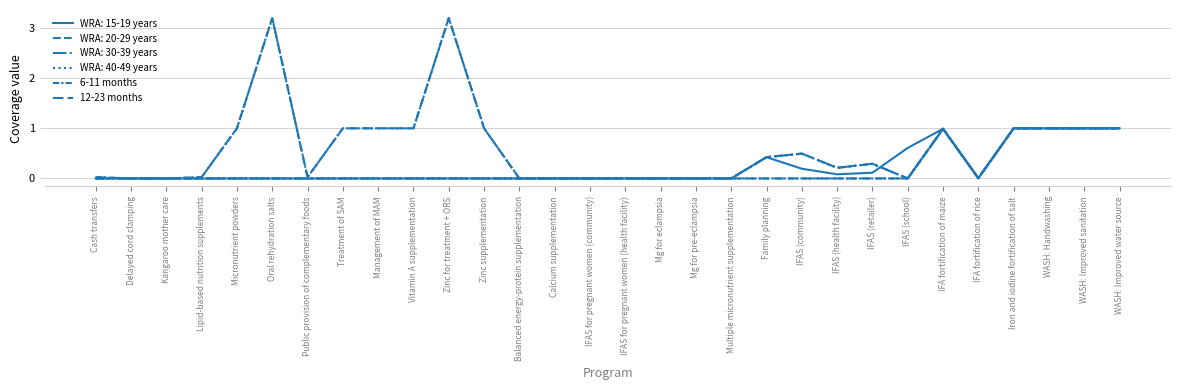

True or false: 6-11 months and 12-23 months cross at least once.

False